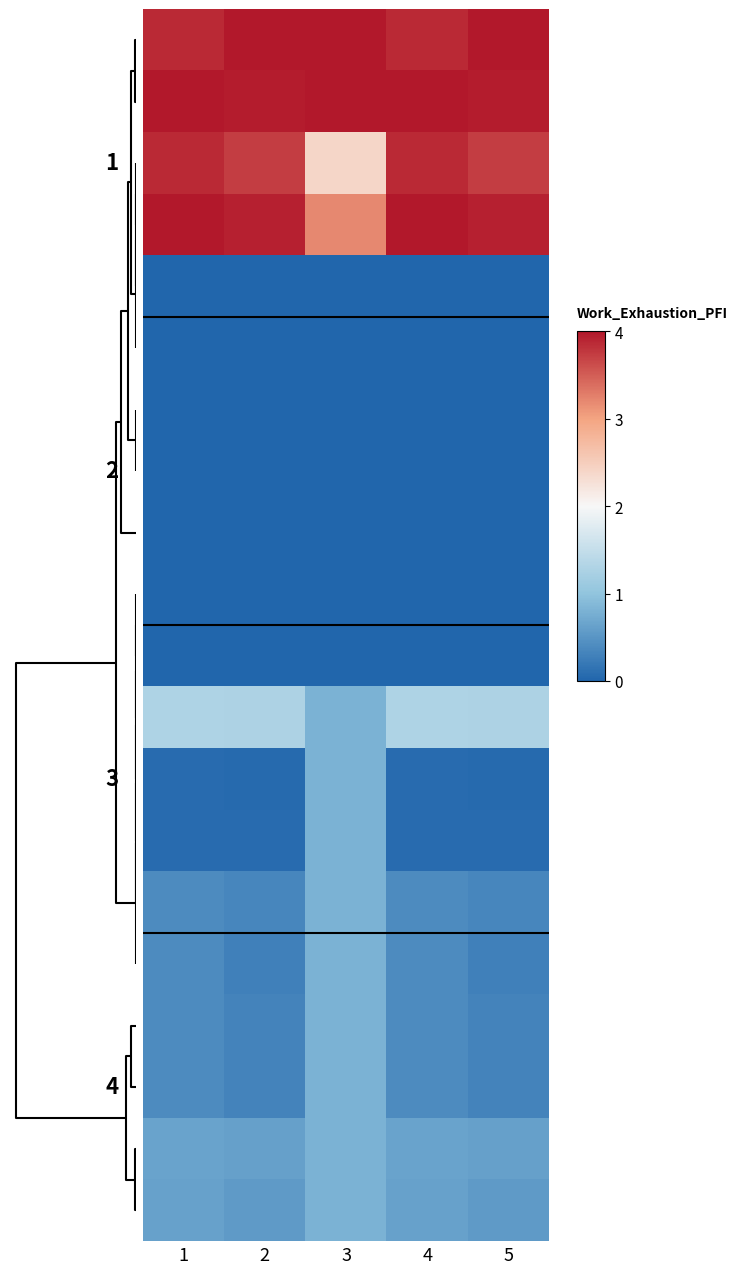

What is the greatest value displayed?

4.0